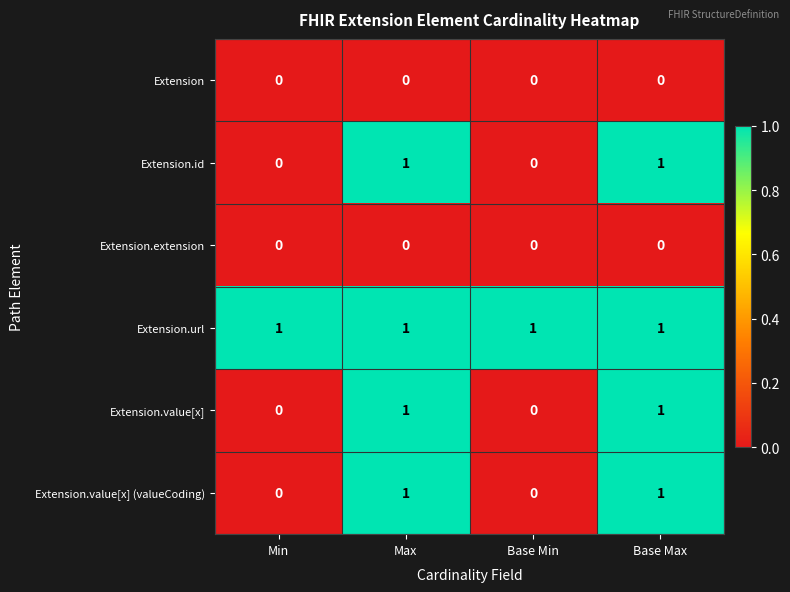

Is it true that Extension.value[x] equals 0 at Min?

True